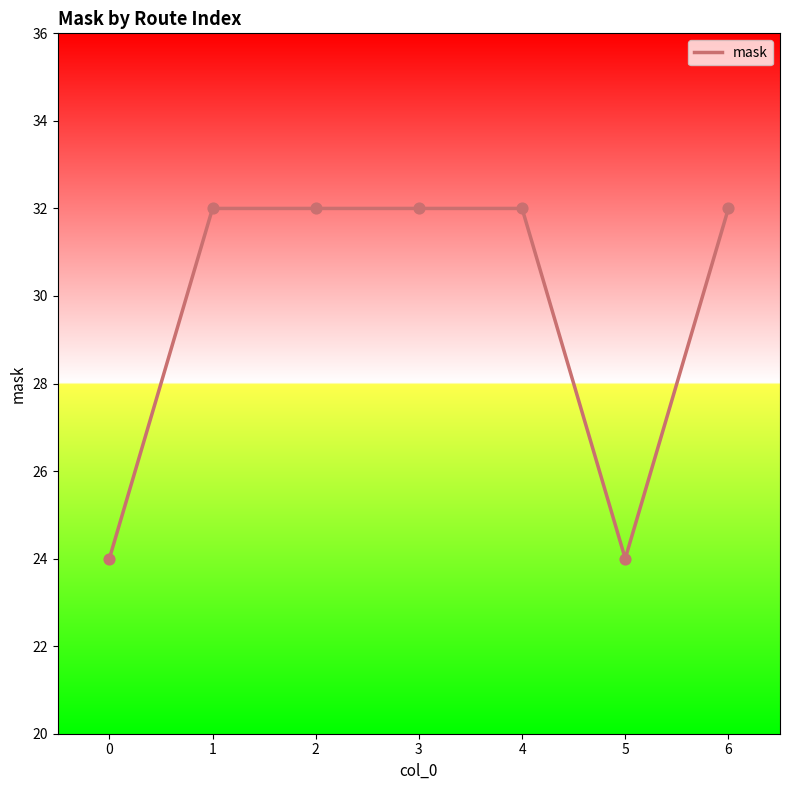

What is the ratio of the value at 4 to the value at 0?

1.3